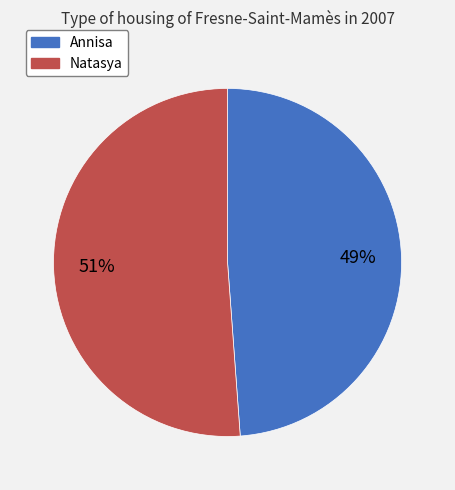

Count the number of slices in the pie.

2